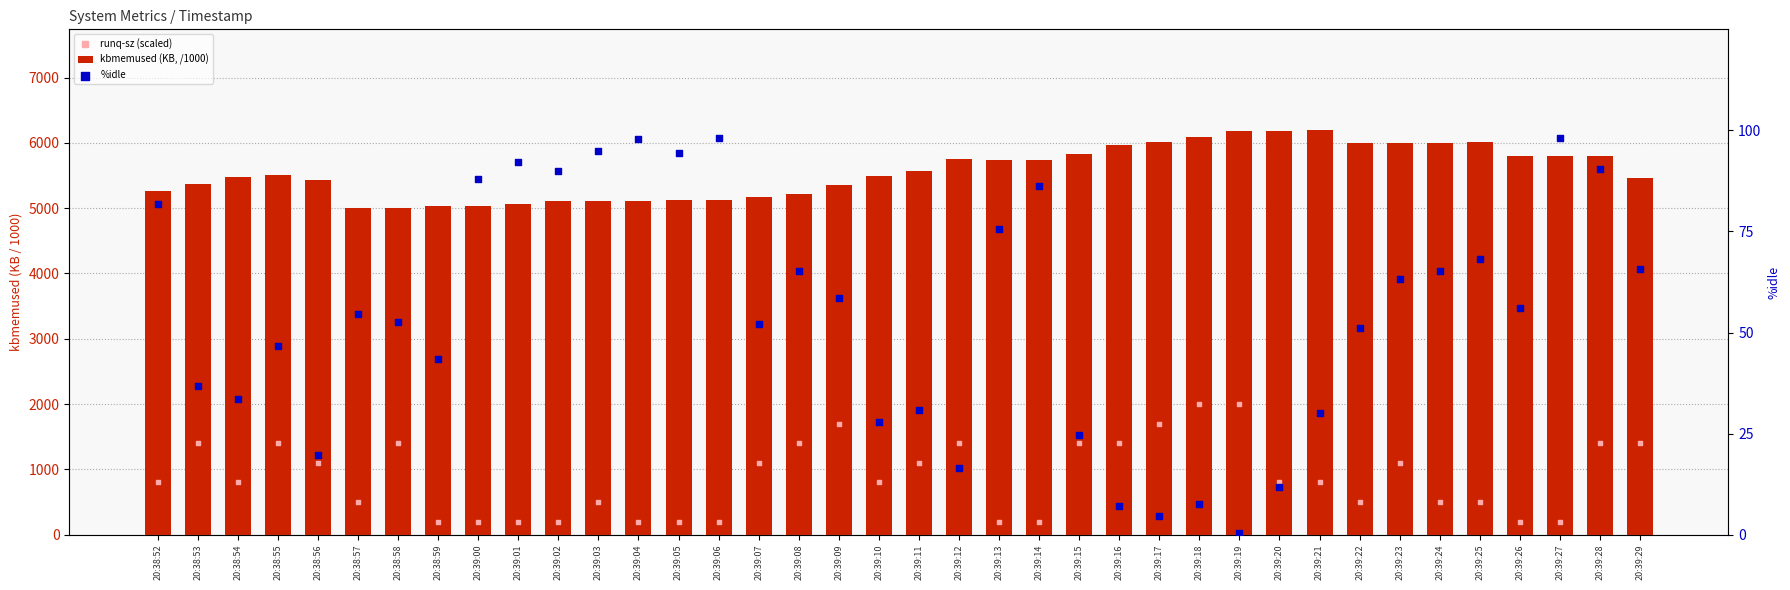

Which series contains the highest Y value?

kbmemused (KB, /1000)